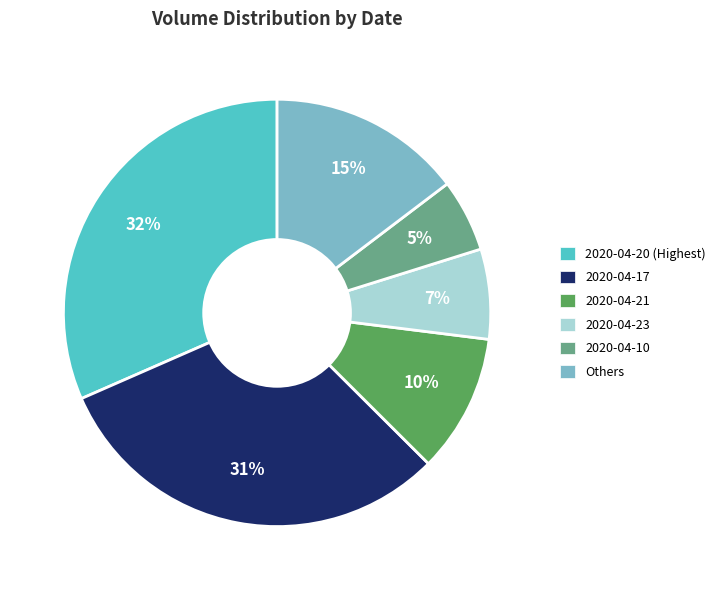

To the nearest percent, what is the average slice percentage?

17%